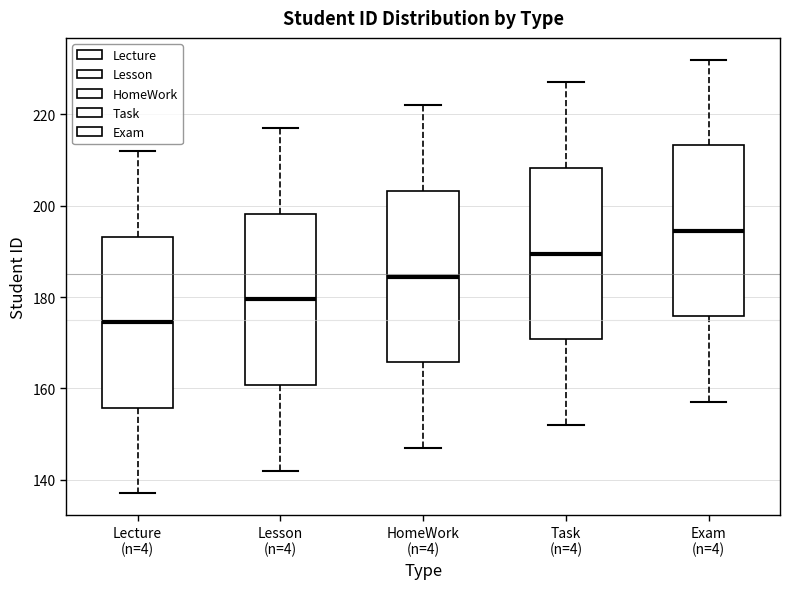

Which box's median line is the lowest?

Lecture (n=4)